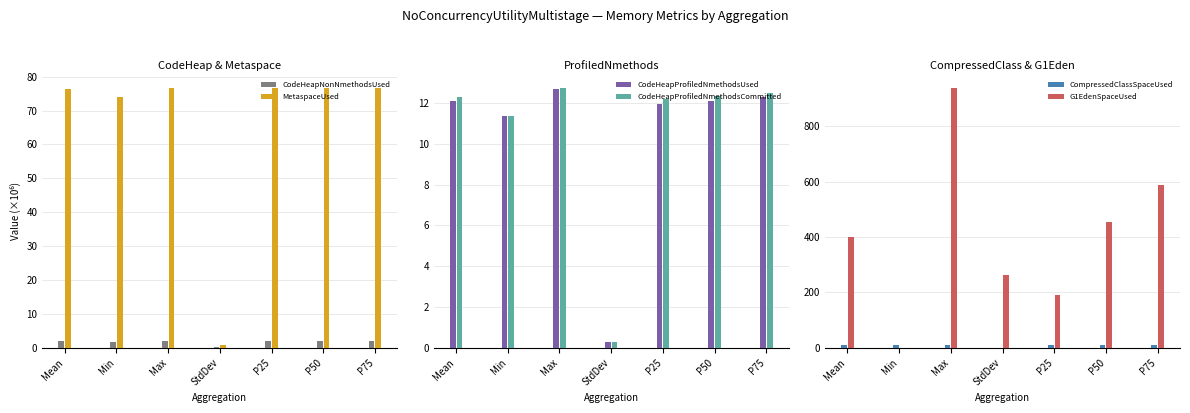

At which category does the chart reach its peak across all series?

Max